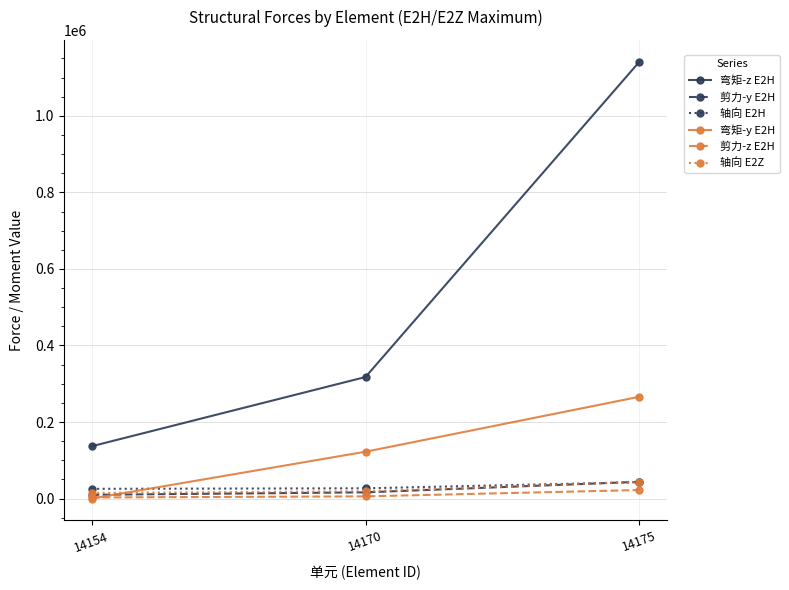

The value of 弯矩-y E2H at 14170 is 122408. True or false?

True